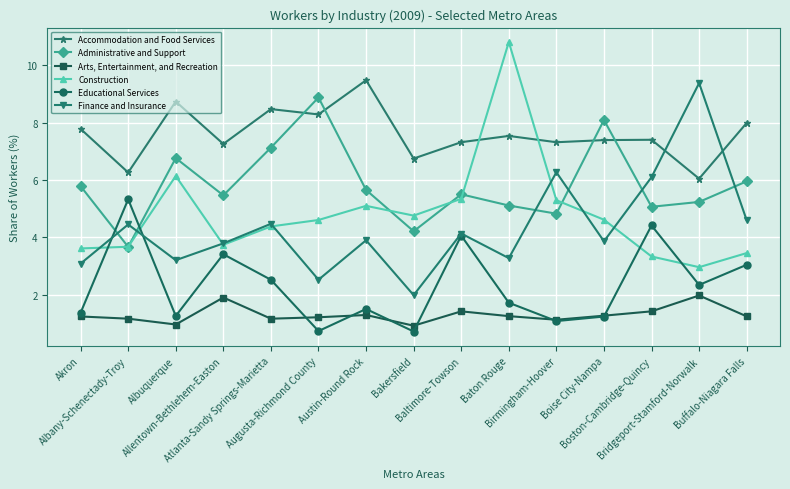

What is the highest value of the Administrative and Support series?

8.9